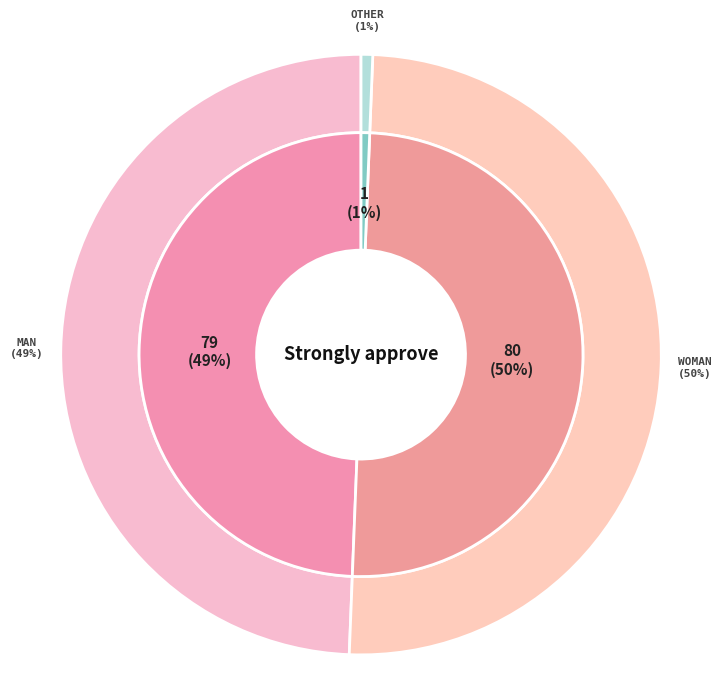

How many segments does this pie chart have?

3